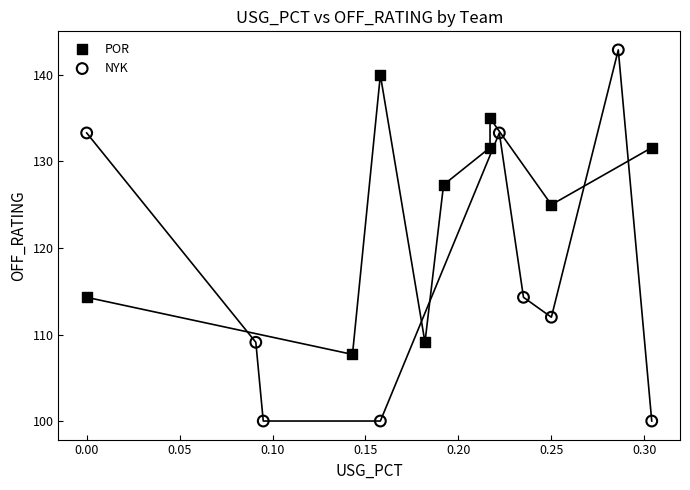

What are all the series names shown in the legend?

POR, NYK